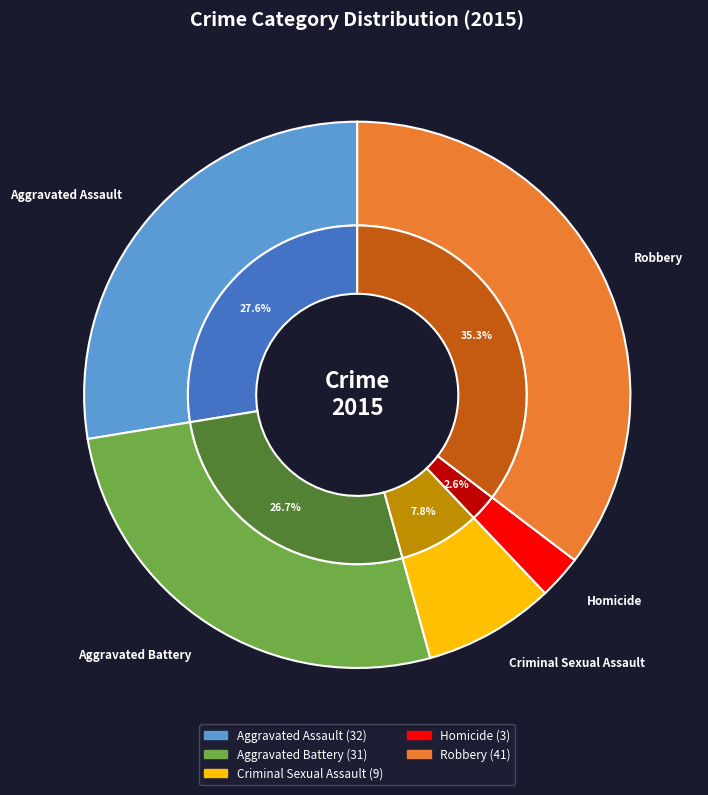

To the nearest percent, what is the combined percentage of Homicide and Criminal Sexual Assault?

10%